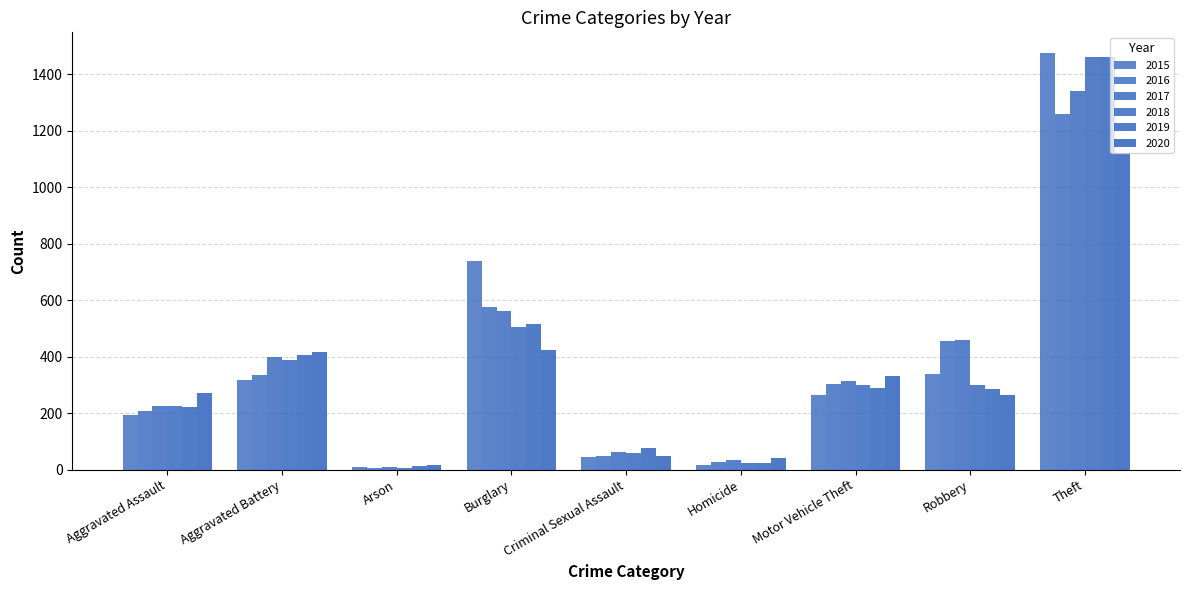

What is the label of the 7th bar from the left?

Motor Vehicle Theft